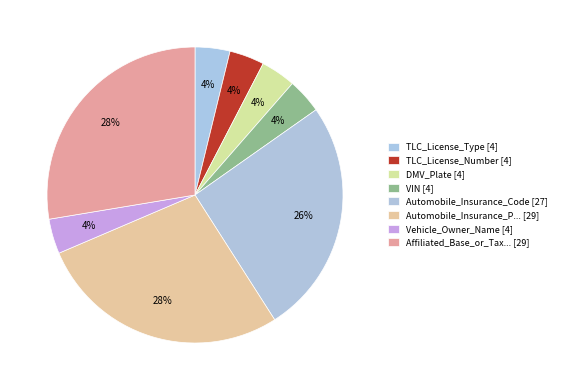

How many slices are in this pie chart?

8